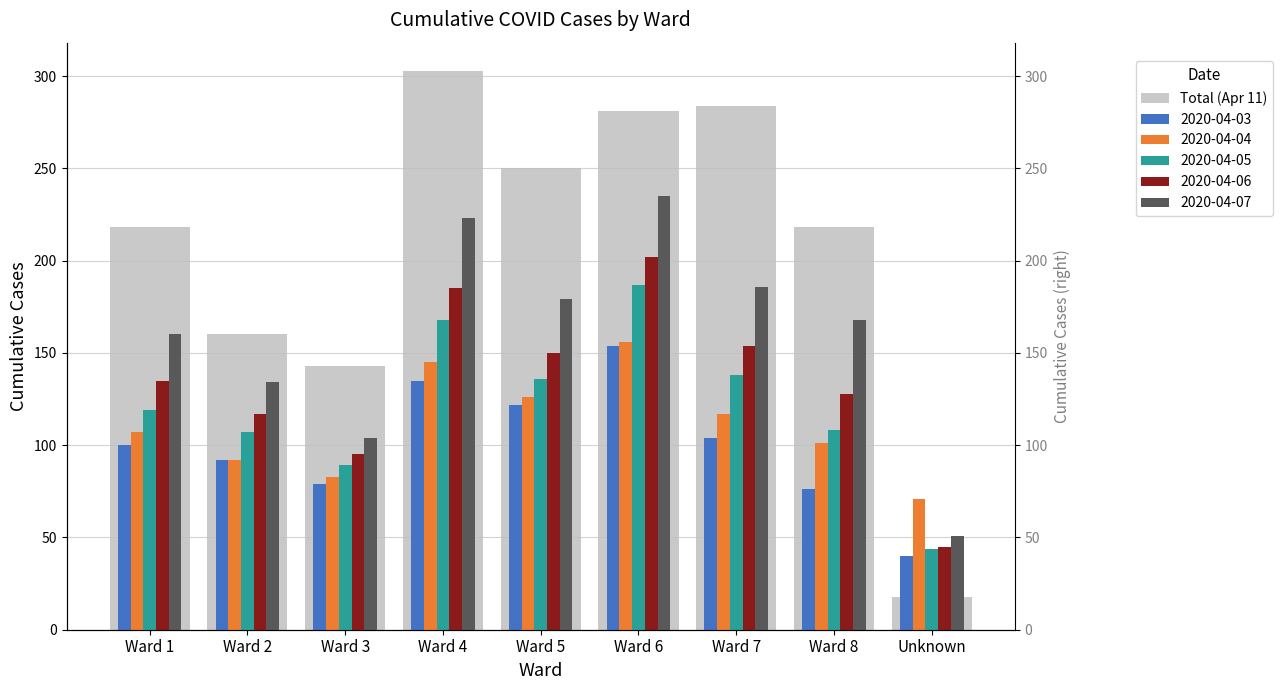

What is the average value?

208